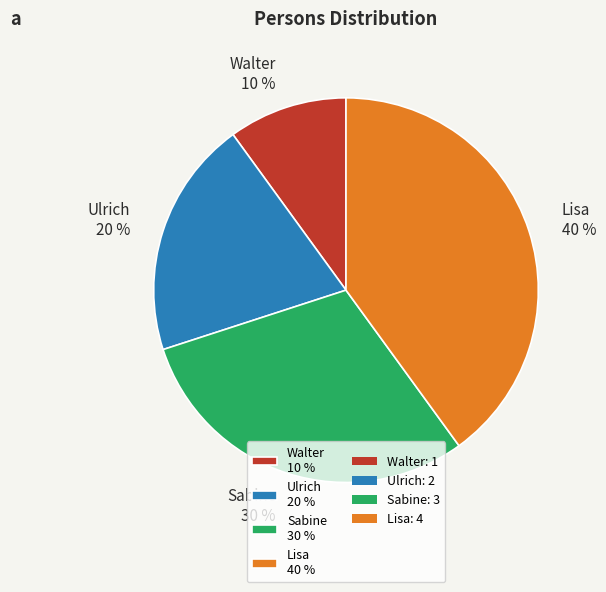

Is Walter the majority of the pie?

No